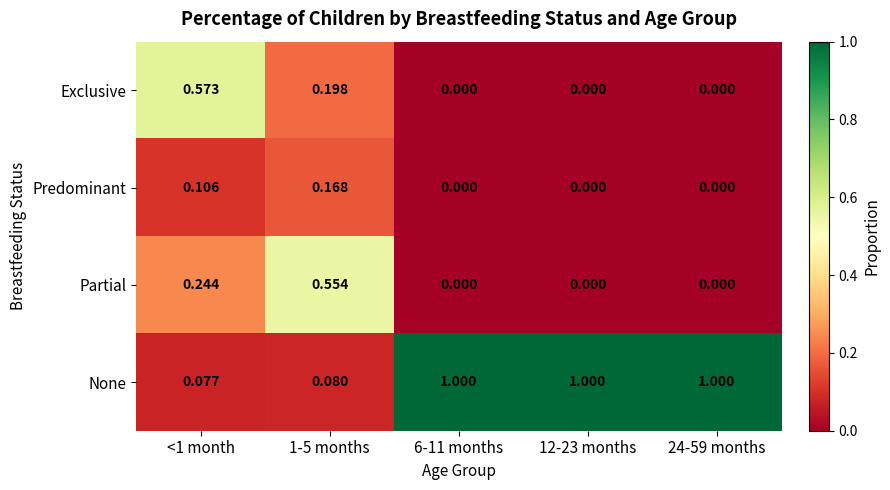

Which series has the largest total across all categories?

None